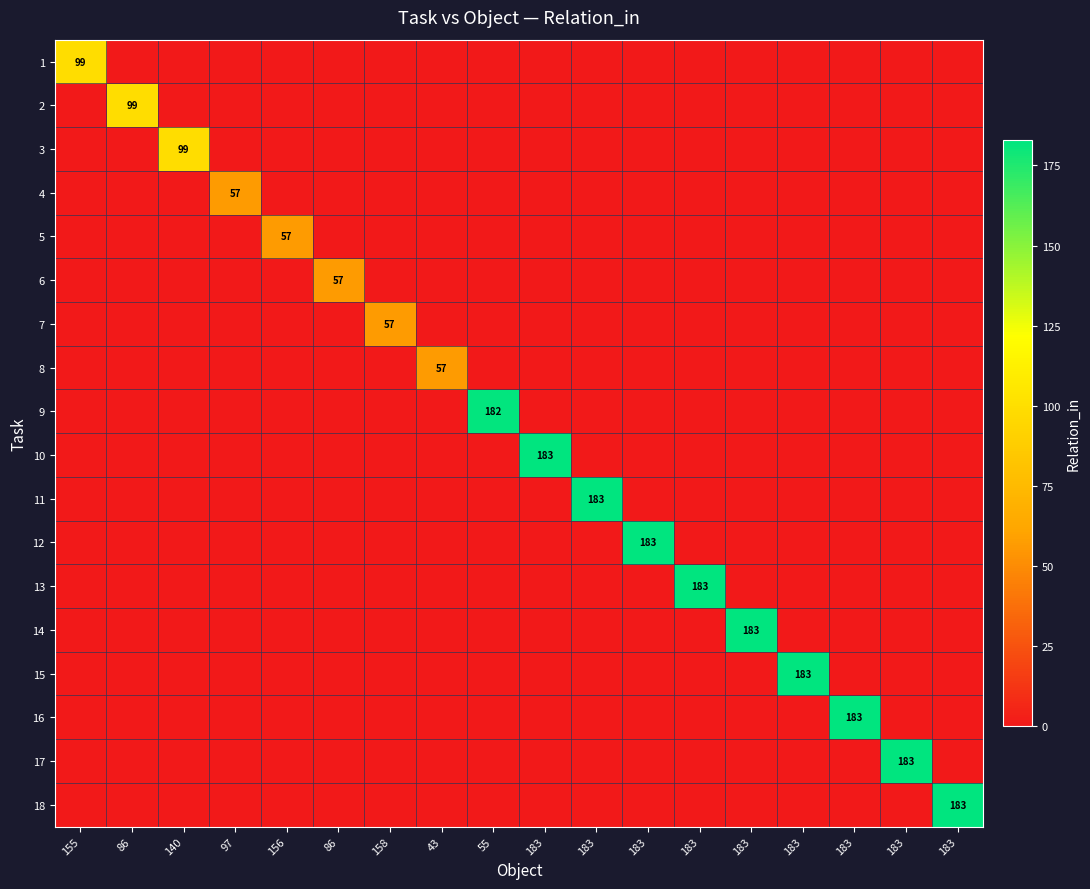

Is the value of 4 at 183 greater than the value of 18 at 183?

No